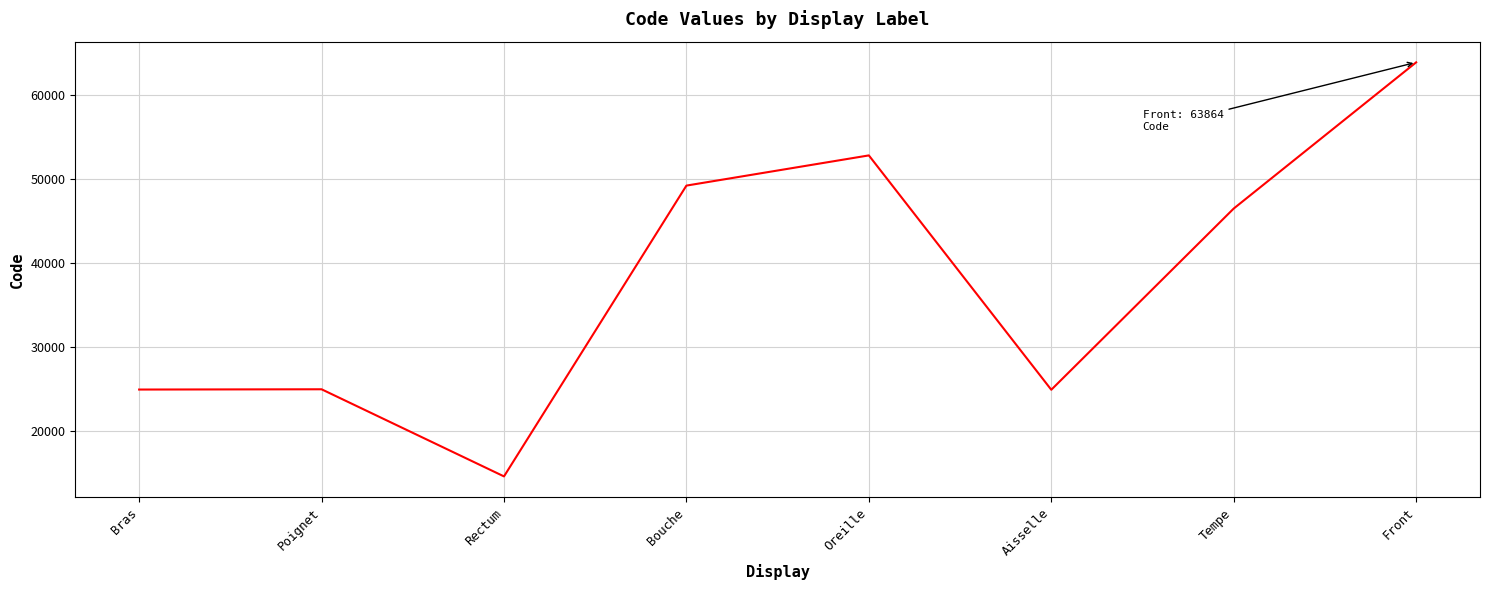

Is it true that the value at Poignet is 24922?

True